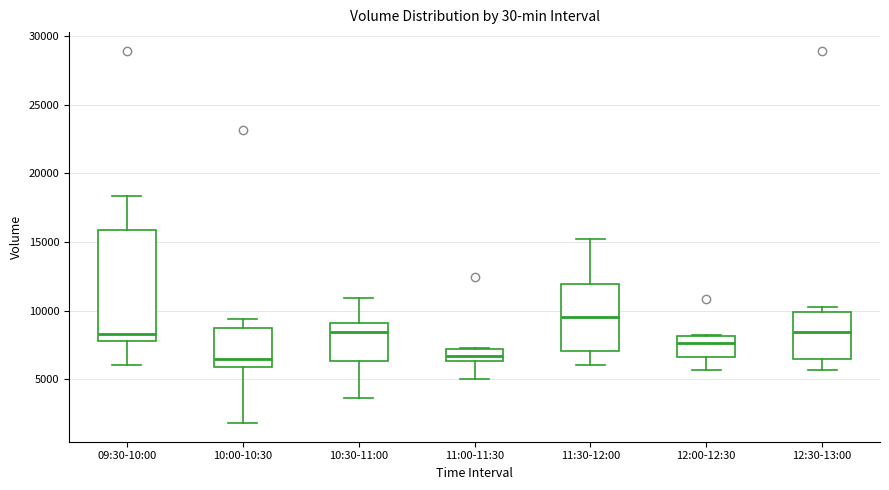

Reading left to right, transcribe this box plot: for each box, give where its median line is, the range the box spans, and where its two whiskers end, as read against the y-axis. The values are not printed on the chart, so give them approximately, as read against the axis.

09:30-10:00: median 8500, box 8000 to 16000, whiskers 6000 to 18500
10:00-10:30: median 6500, box 6000 to 8500, whiskers 2000 to 9500
10:30-11:00: median 8500, box 6500 to 9000, whiskers 3500 to 11000
11:00-11:30: median 6500 (inside the box), box 6500 to 7000, whiskers 5000 to 7500
11:30-12:00: median 9500, box 7000 to 12000, whiskers 6000 to 15000
12:00-12:30: median 7500, box 6500 to 8000, whiskers 5500 to 8000
12:30-13:00: median 8500, box 6500 to 10000, whiskers 5500 to 10500